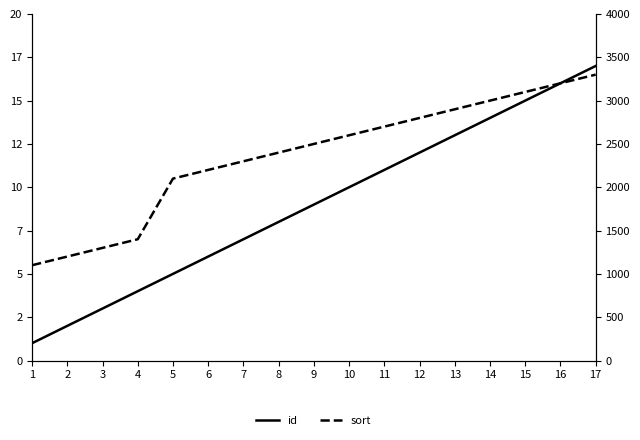

The sort series shows 3663 at 7. True or false?

False